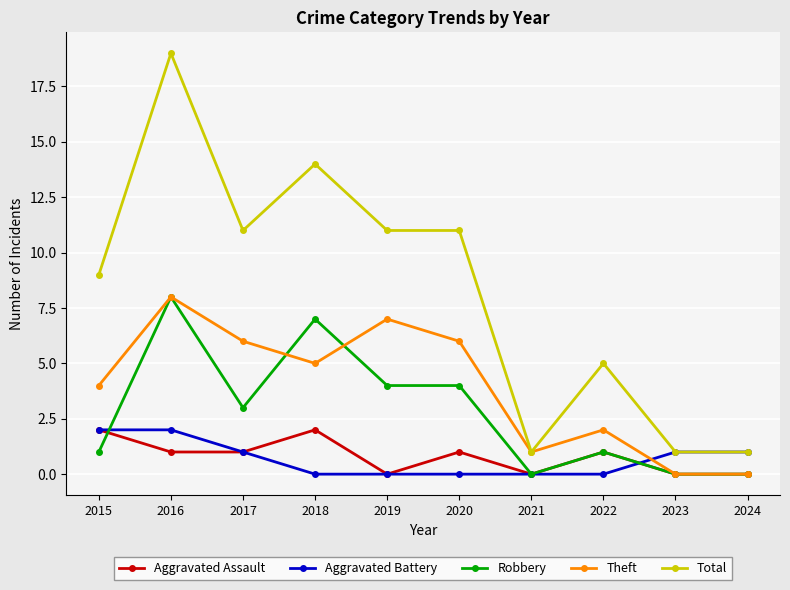

How many Total values are between 1 and 11?

8